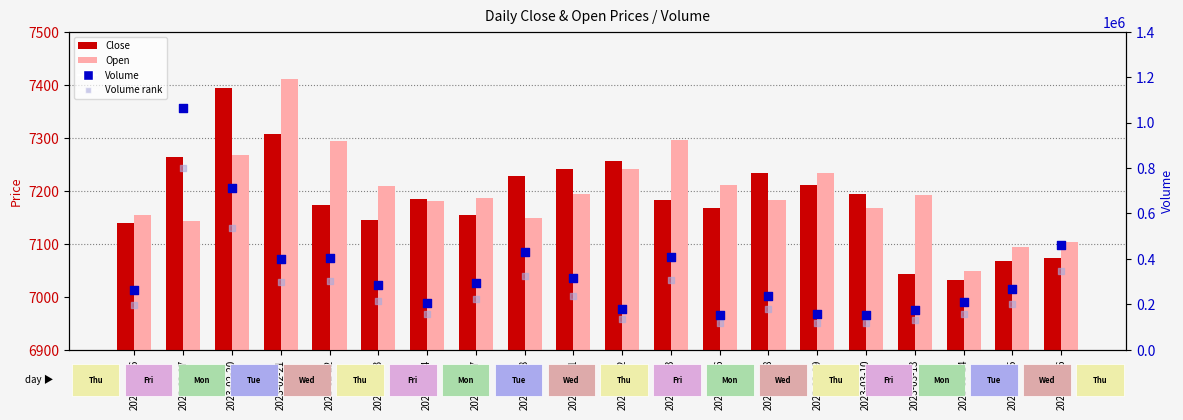

Is the value of Open at 2023-03-09 greater than the value of Close at 2023-03-09?

Yes